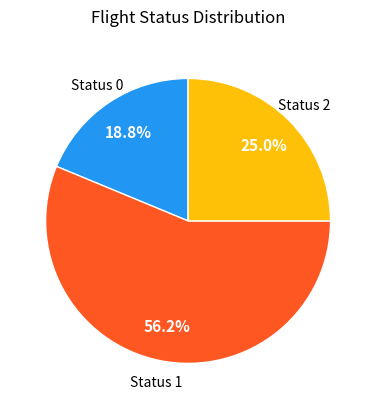

How many slices are in this pie chart?

3